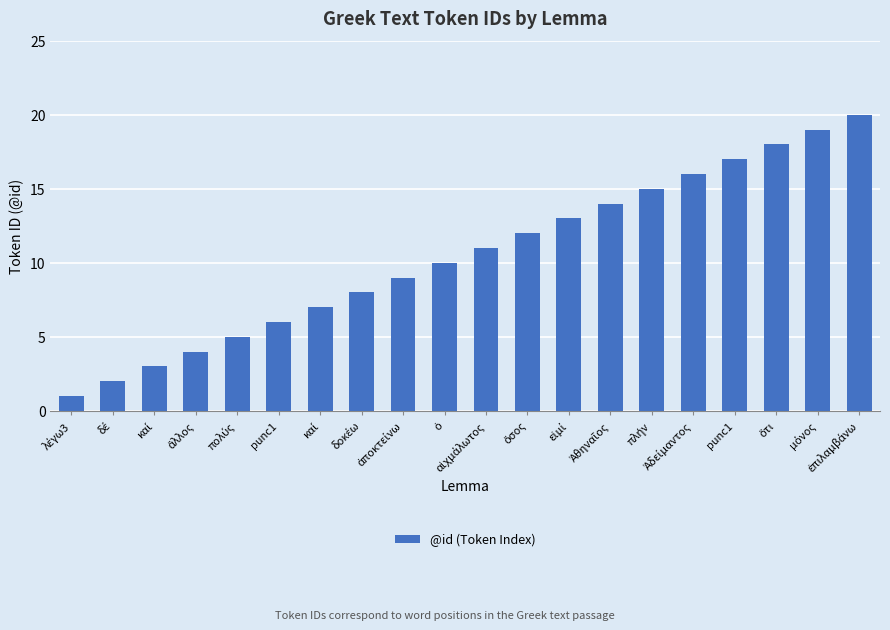

Reading right to left, what are all the values shown in this chart?

ἐπιλαμβάνω=20	μόνος=19	ὅτι=18	punc1=17	Ἀδείμαντος=16	πλήν=15	Ἀθηναῖος=14	εἰμί=13	ὅσος=12	αἰχμάλωτος=11	ὁ=10	ἀποκτείνω=9	δοκέω=8	καί=7	punc1=6	πολύς=5	ἄλλος=4	καί=3	δέ=2	λέγω3=1